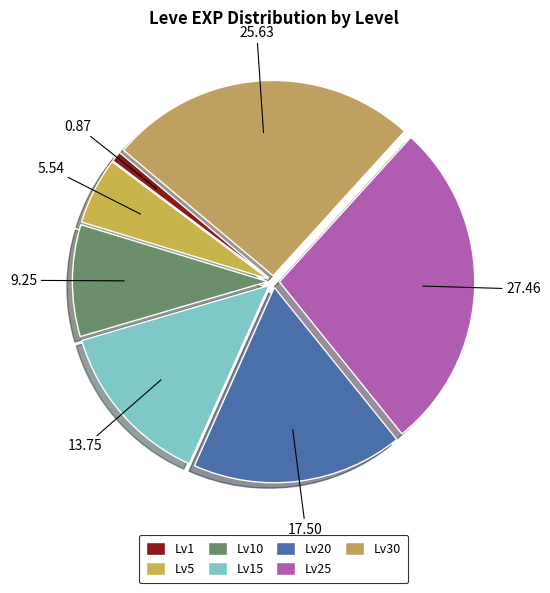

Count the number of slices in the pie.

7